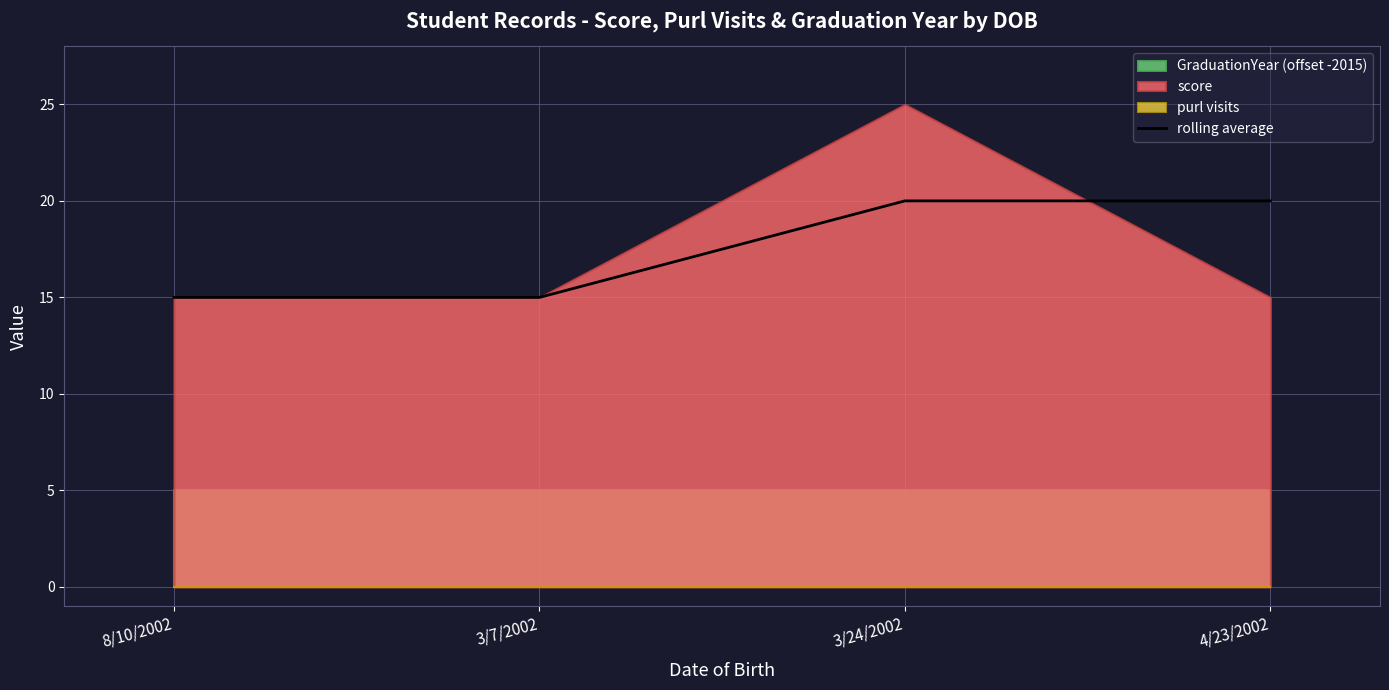

What is the change in value from 8/10/2002 to 4/23/2002?

+5